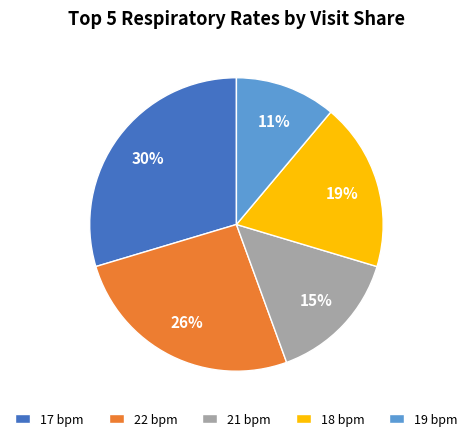

To the nearest percent, what is the difference between the largest and smallest slice percentages?

19%